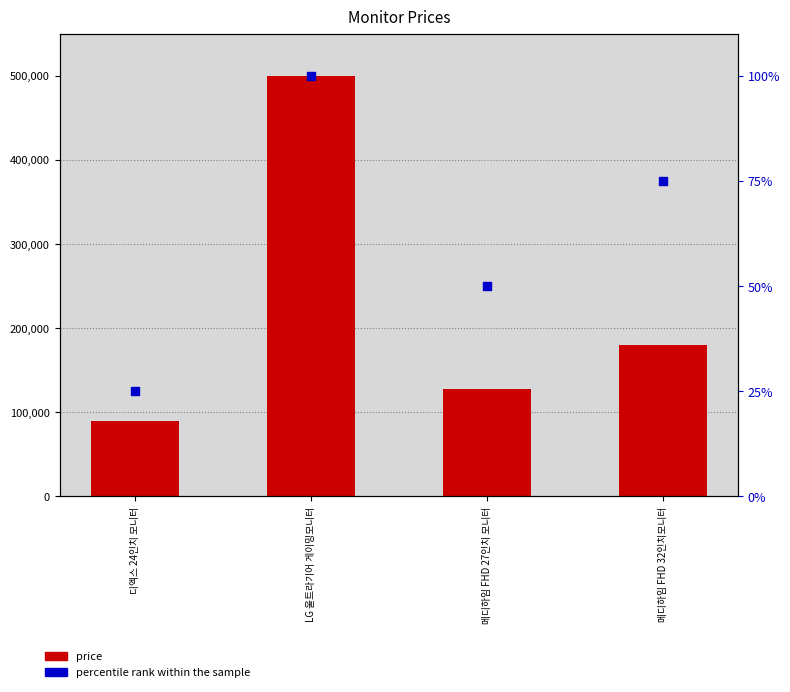

Which series has the largest total across all categories?

price